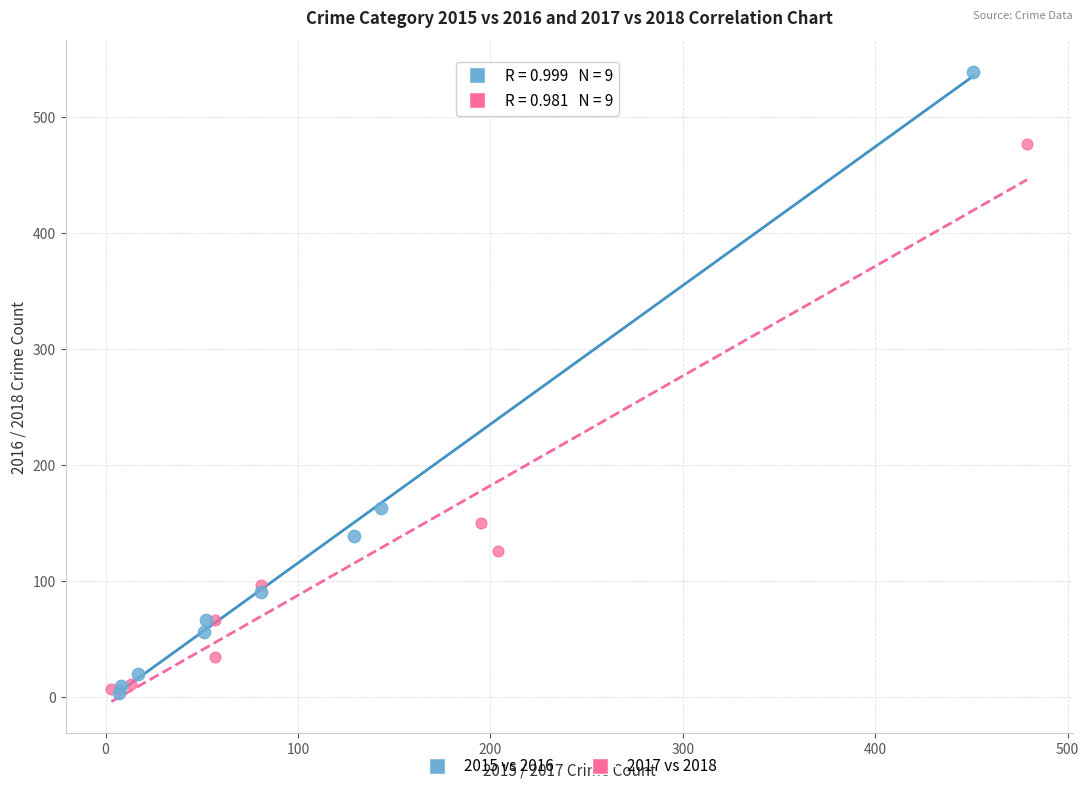

Which series has the widest spread of Y values?

2015 vs 2016